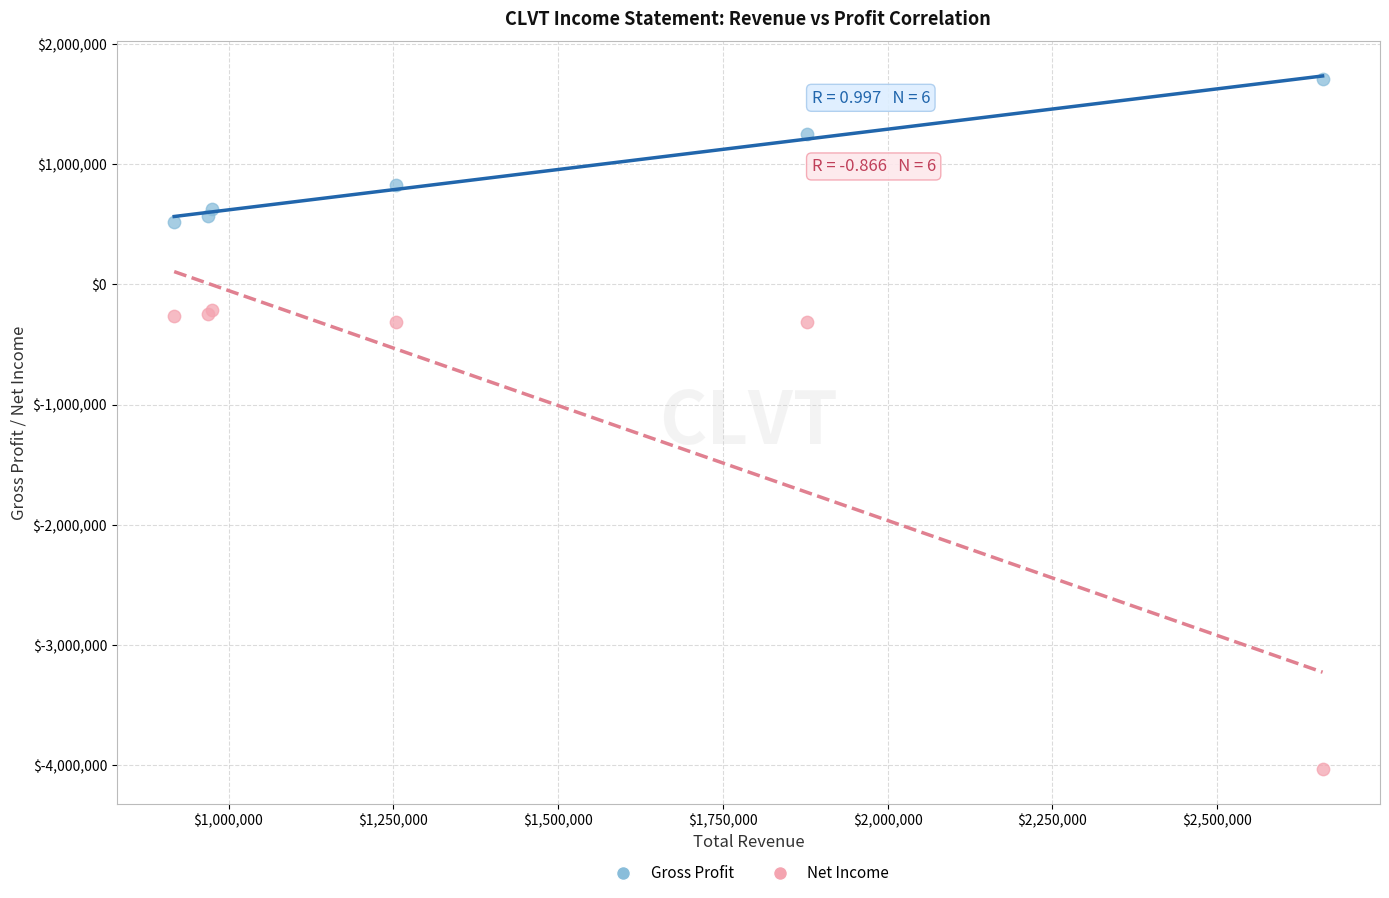

Which series has the largest Y range (max minus min)?

Net Income